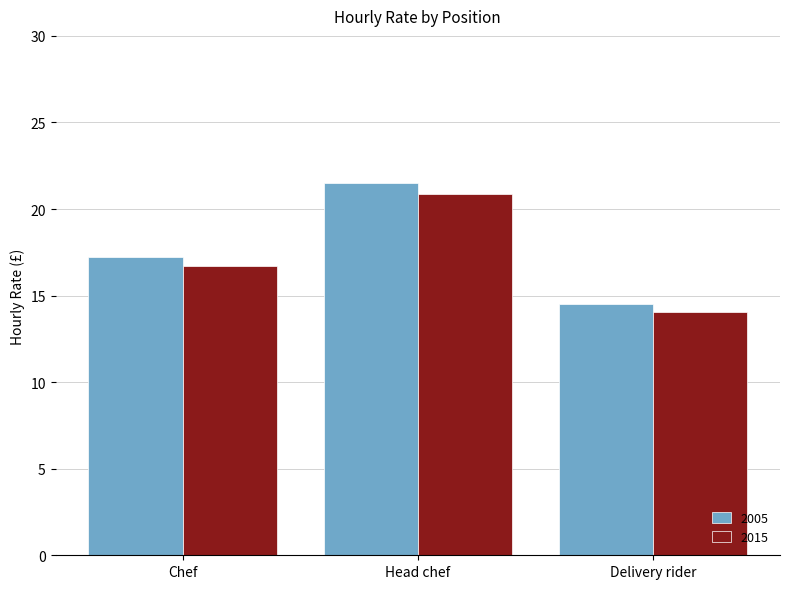

Count the number of data series in this chart.

2